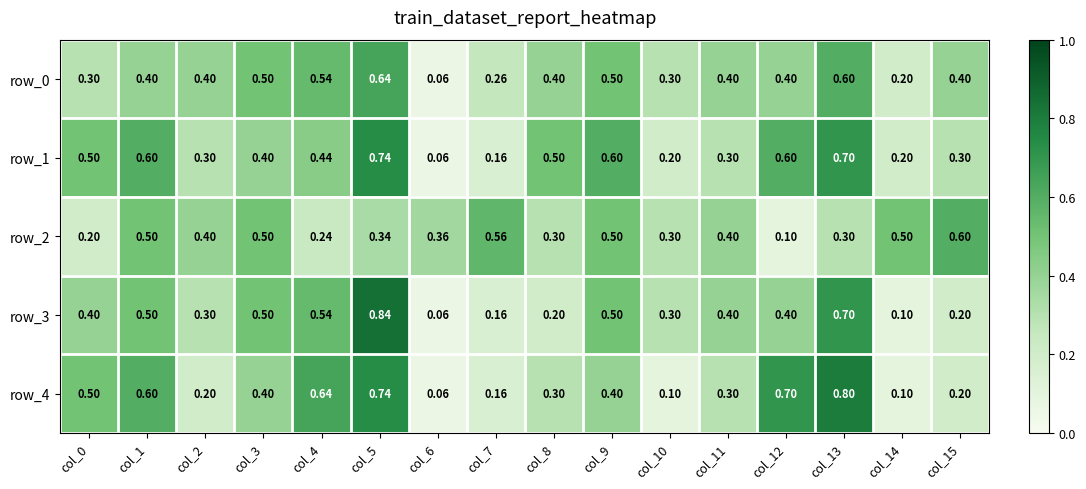

Reading left to right, list all the values displayed in this chart.

row_0: col_0=0.3	col_1=0.4	col_2=0.4	col_3=0.5	col_4=0.5	col_5=0.6	col_6=0.1	col_7=0.3	col_8=0.4	col_9=0.5	col_10=0.3	col_11=0.4	col_12=0.4	col_13=0.6	col_14=0.2	col_15=0.4
row_1: col_0=0.5	col_1=0.6	col_2=0.3	col_3=0.4	col_4=0.4	col_5=0.7	col_6=0.1	col_7=0.2	col_8=0.5	col_9=0.6	col_10=0.2	col_11=0.3	col_12=0.6	col_13=0.7	col_14=0.2	col_15=0.3
row_2: col_0=0.2	col_1=0.5	col_2=0.4	col_3=0.5	col_4=0.2	col_5=0.3	col_6=0.4	col_7=0.6	col_8=0.3	col_9=0.5	col_10=0.3	col_11=0.4	col_12=0.1	col_13=0.3	col_14=0.5	col_15=0.6
row_3: col_0=0.4	col_1=0.5	col_2=0.3	col_3=0.5	col_4=0.5	col_5=0.8	col_6=0.1	col_7=0.2	col_8=0.2	col_9=0.5	col_10=0.3	col_11=0.4	col_12=0.4	col_13=0.7	col_14=0.1	col_15=0.2
row_4: col_0=0.5	col_1=0.6	col_2=0.2	col_3=0.4	col_4=0.6	col_5=0.7	col_6=0.1	col_7=0.2	col_8=0.3	col_9=0.4	col_10=0.1	col_11=0.3	col_12=0.7	col_13=0.8	col_14=0.1	col_15=0.2